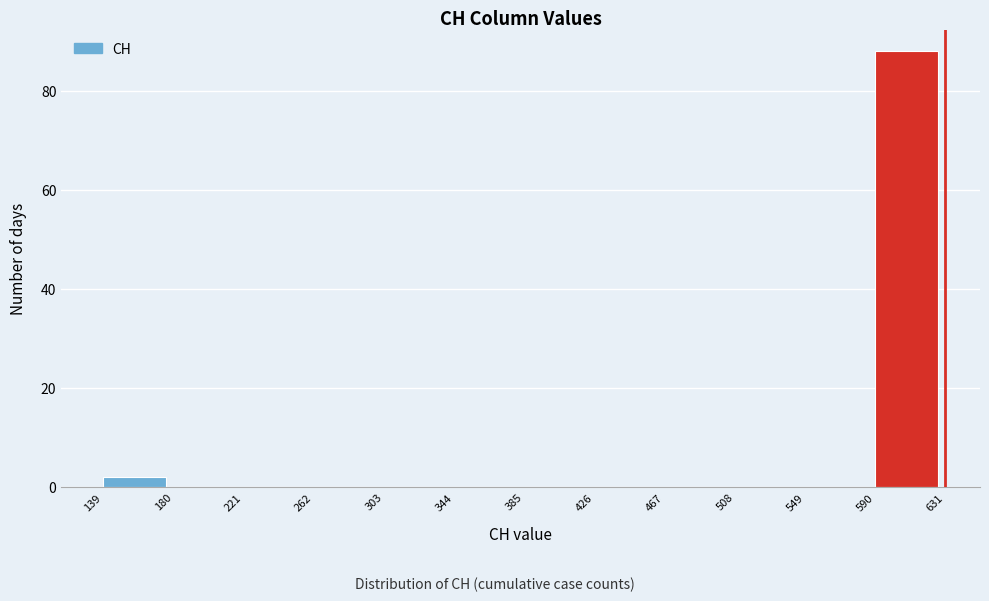

Over which range of the x-axis is the bar tallest?

590 to 631